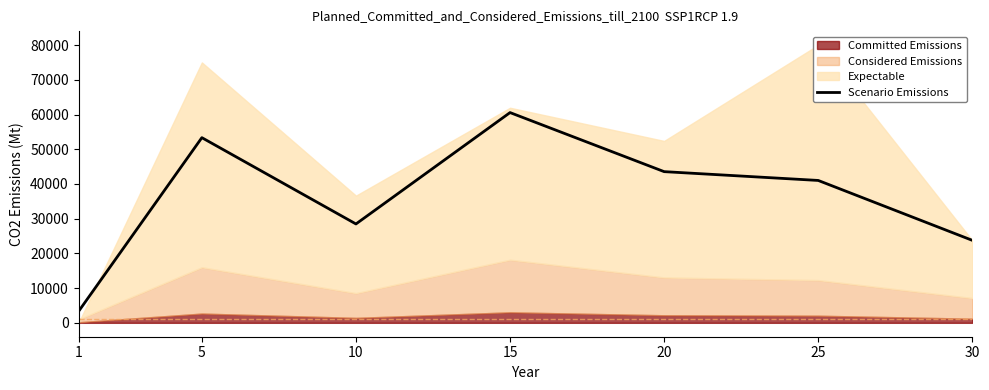

Approximately how many times larger is the value at 15 compared to 5?

1.1